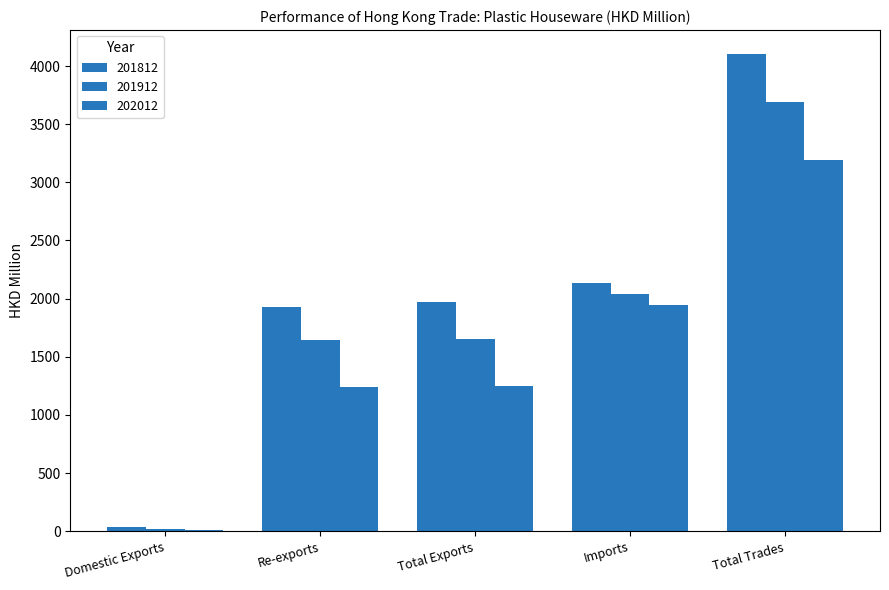

What is the difference between the maximum and minimum values in the 201812 series?

4062.6